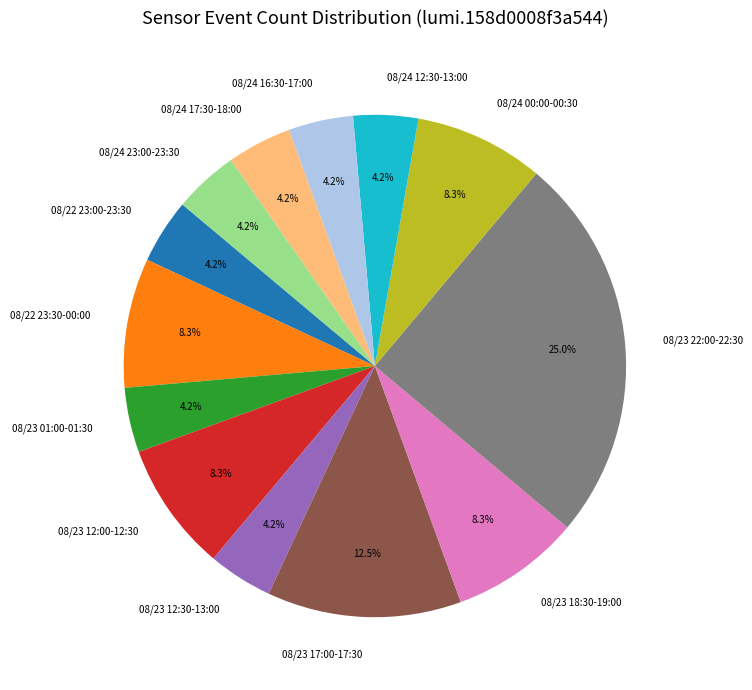

How many slices are in this pie chart?

13